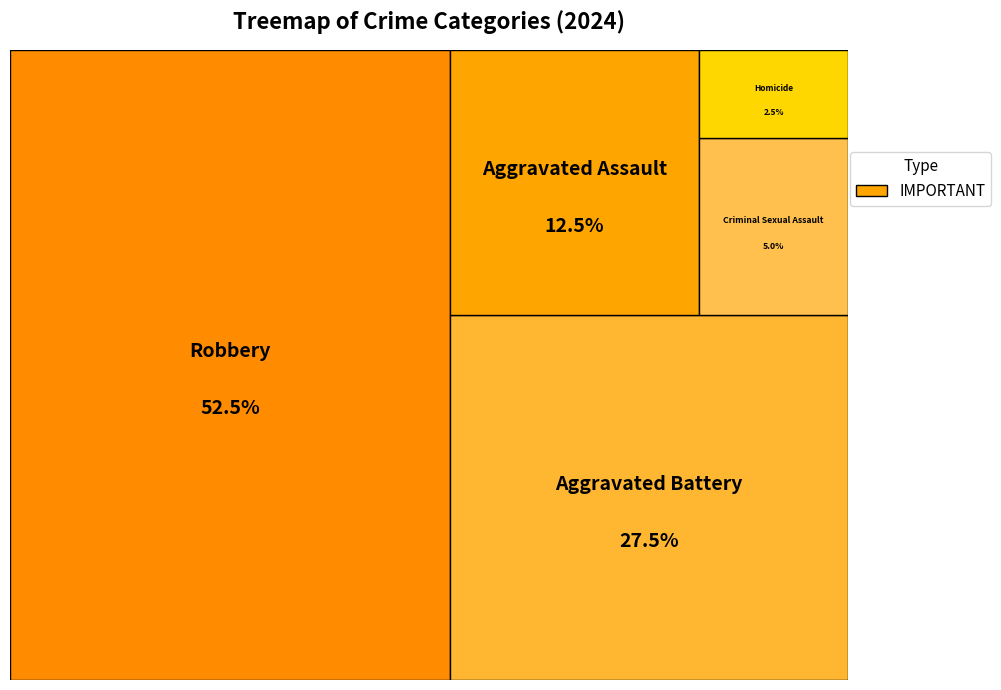

To the nearest percent, what percentage of the pie is Aggravated Assault?

12%